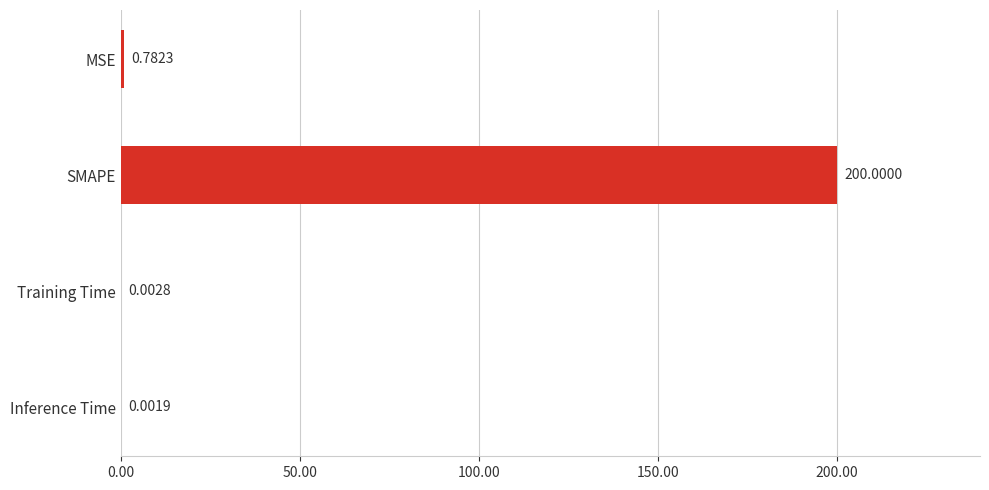

Which label corresponds to the largest value in the chart?

SMAPE